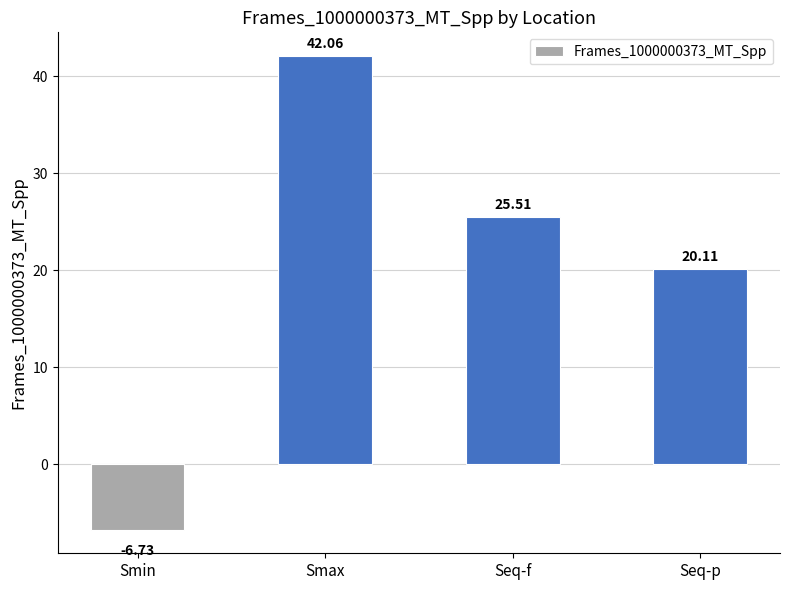

Are the bars grouped side by side (vs. stacked)?

No